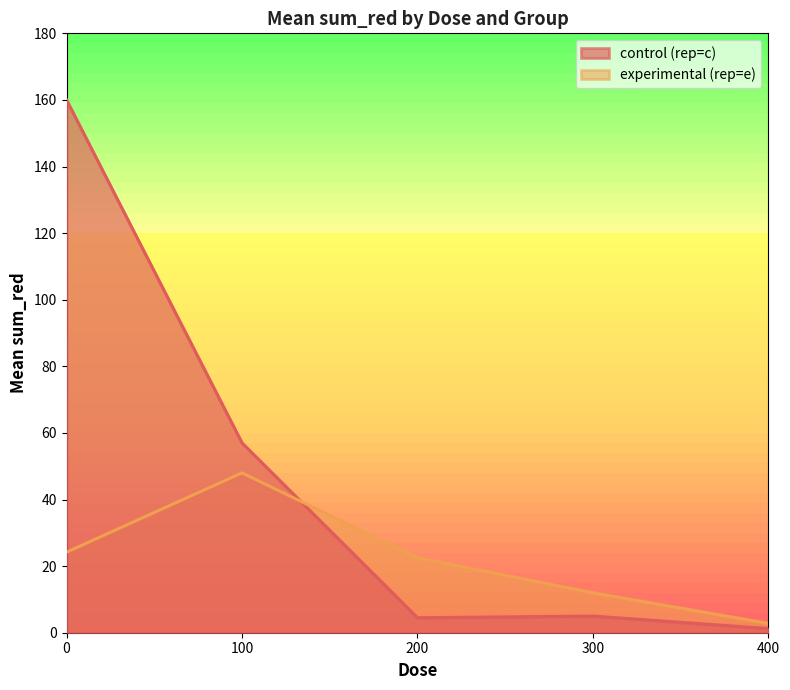

Is the value of control (rep=c) at 0 greater than the value of experimental (rep=e) at 300?

Yes